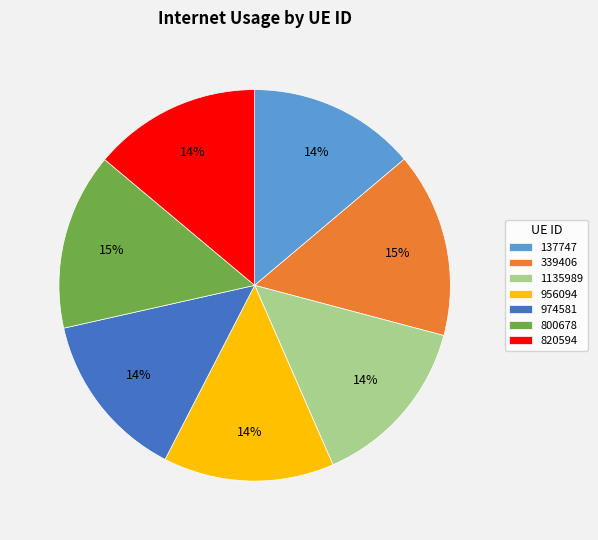

Which has a higher value, 800678 or 137747?

800678